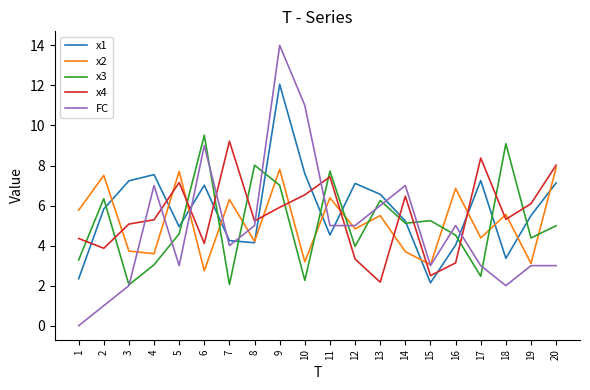

The x2 series shows 7.5 at 2. True or false?

True